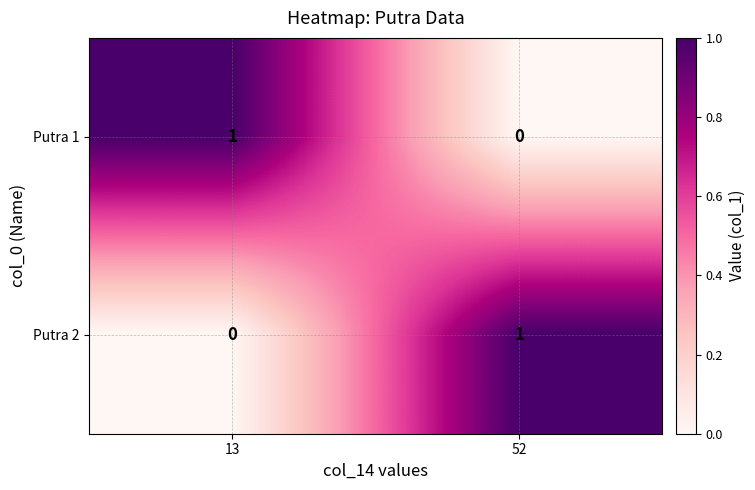

The Putra 1 series shows -1 at 52. True or false?

False